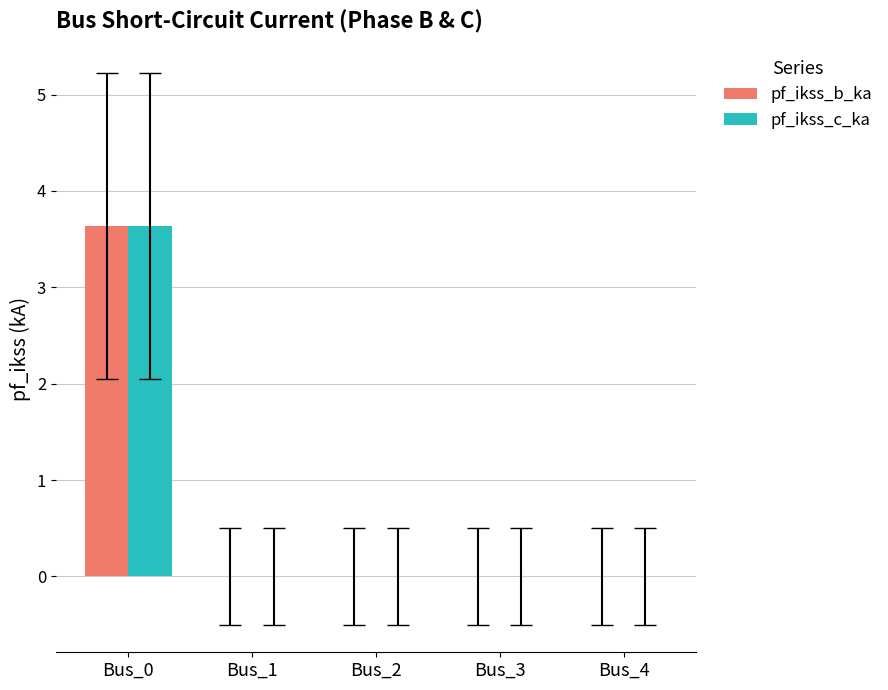

Reading left to right, extract all data points from this chart.

pf_ikss_b_ka: 3.6	0.0	0.0	0.0	0.0
pf_ikss_c_ka: 3.6	0.0	0.0	0.0	0.0